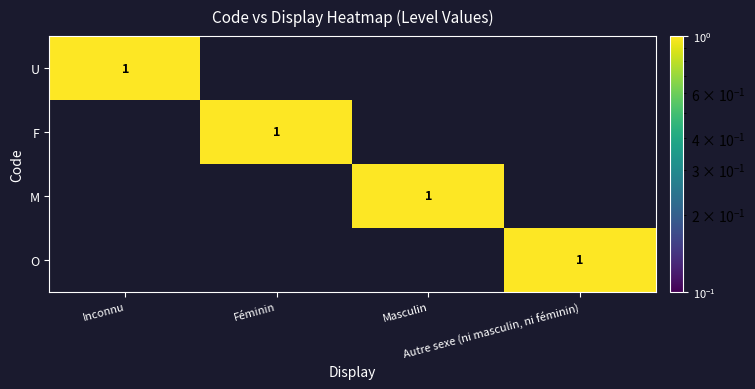

Between Inconnu and Masculin, which is larger?

Inconnu